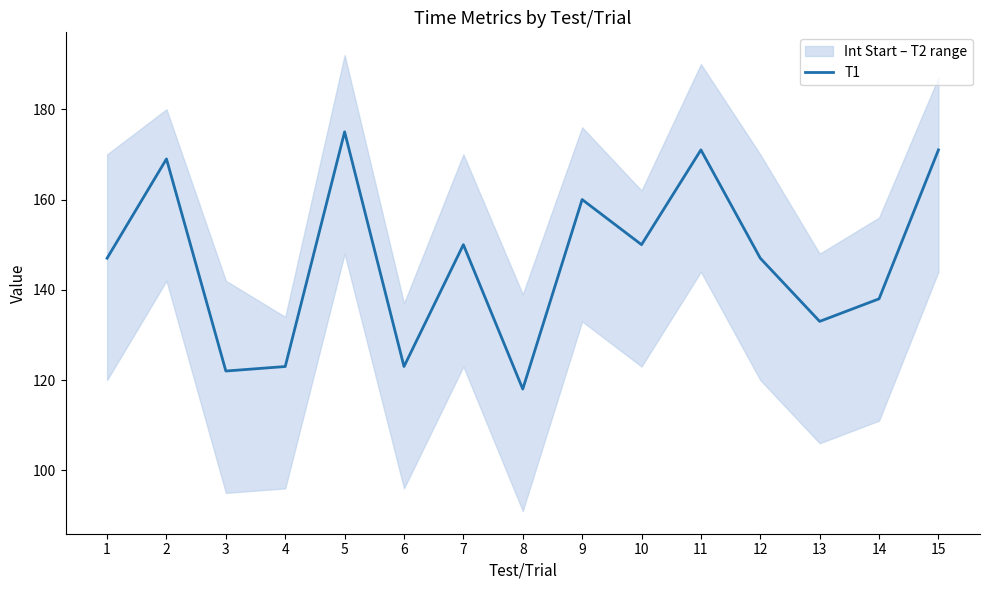

What value does the data have at 11, to the nearest 5?

170